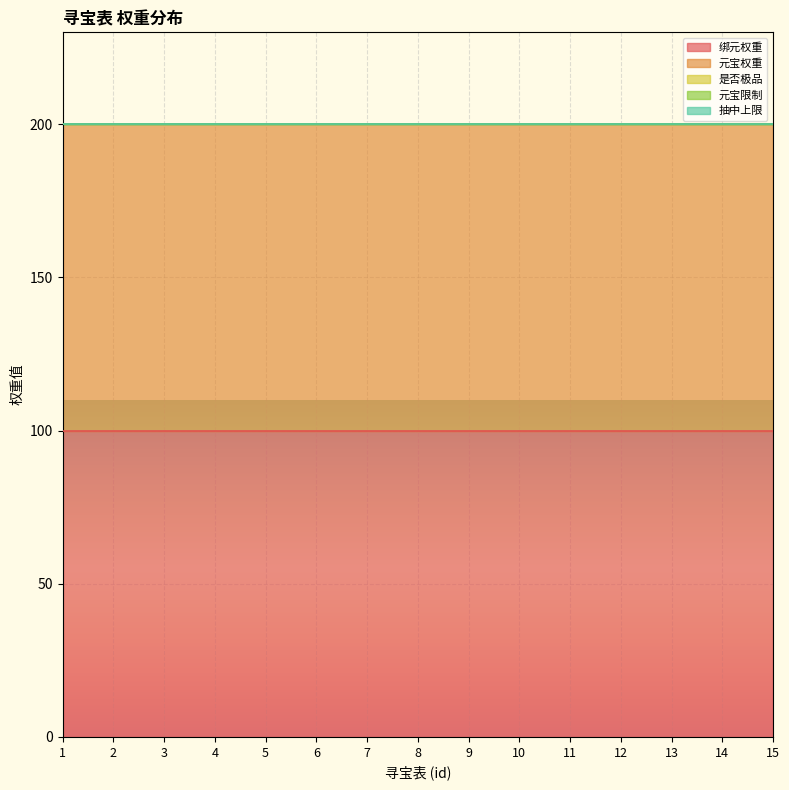

True or false: 元宝限制 and 绑元权重 intersect in this chart.

False